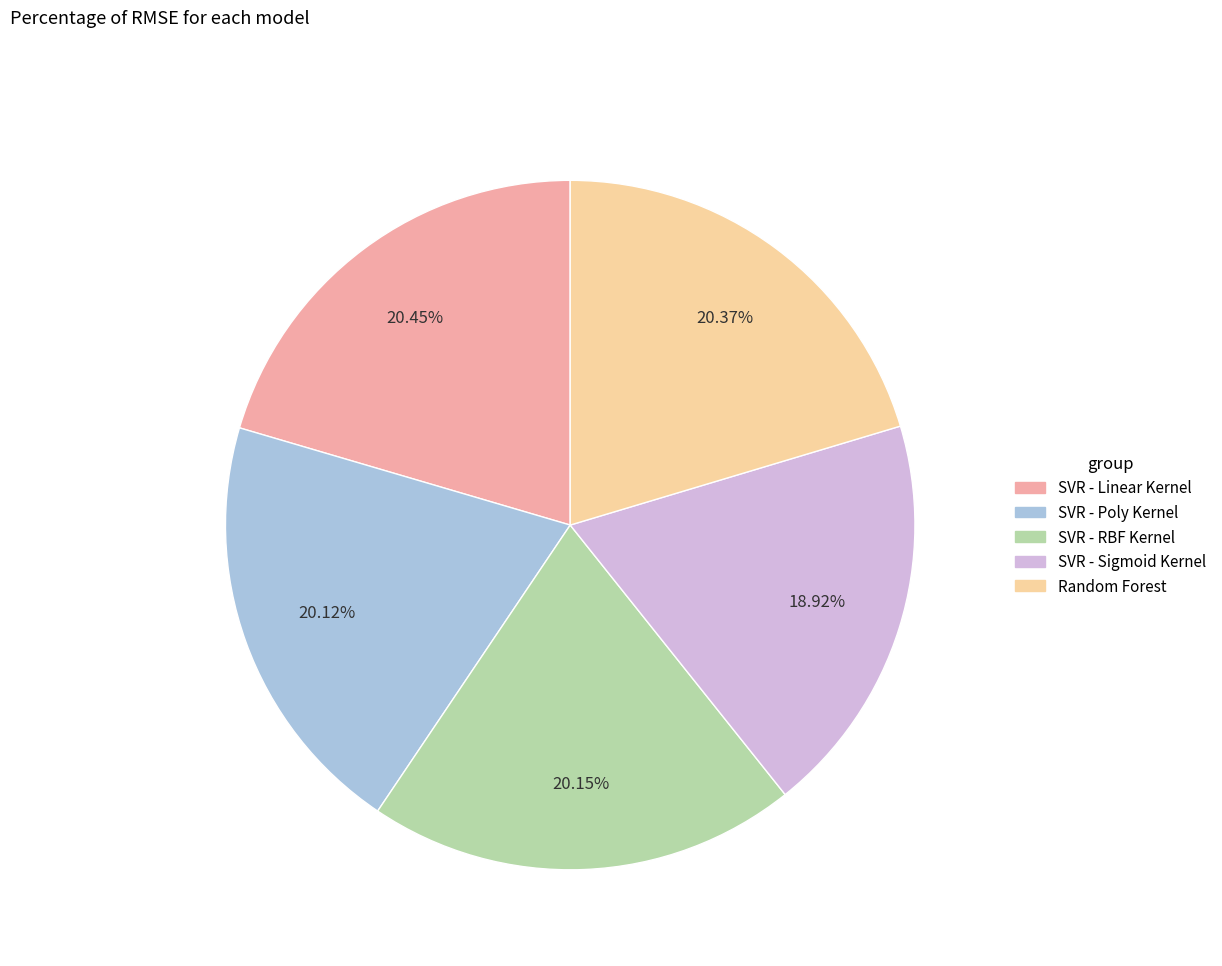

Which slice is the smallest?

SVR - Sigmoid Kernel